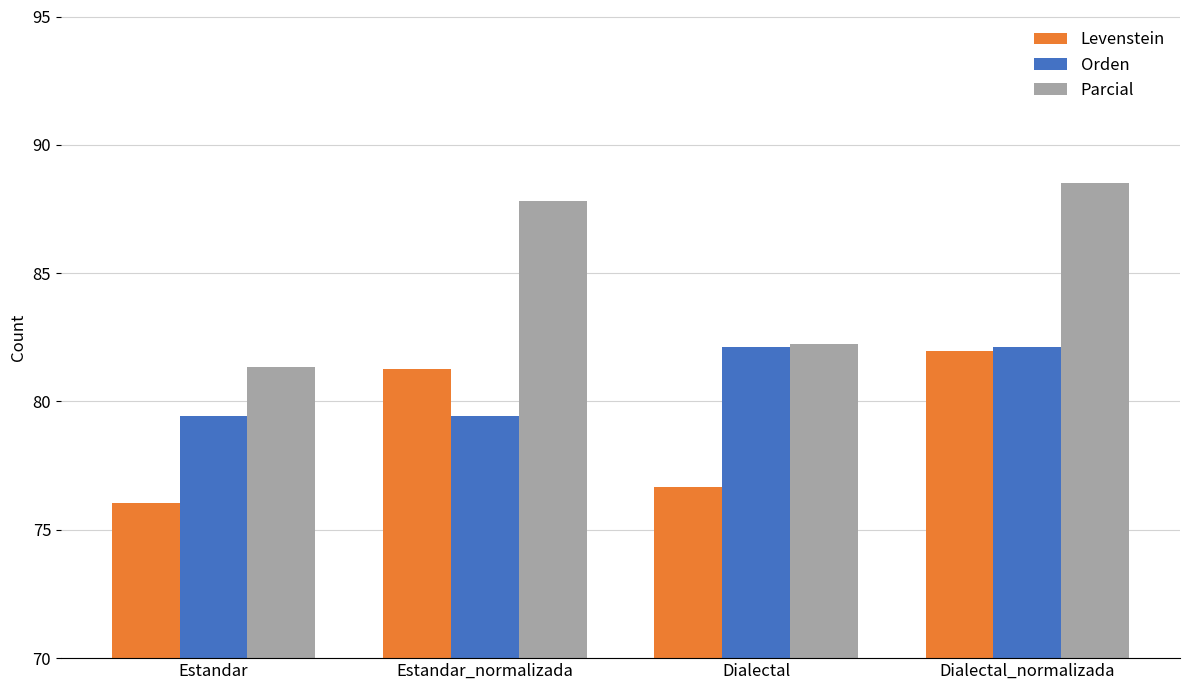

Does the chart contain any negative values?

No